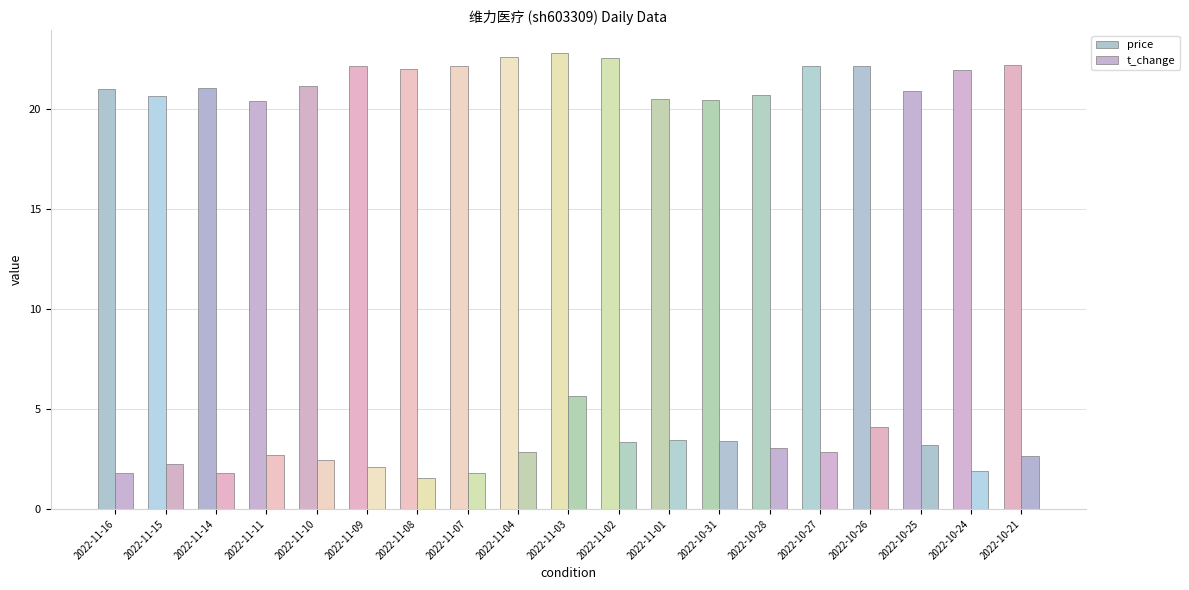

What is the total value across all series at 2022-11-11?

23.1